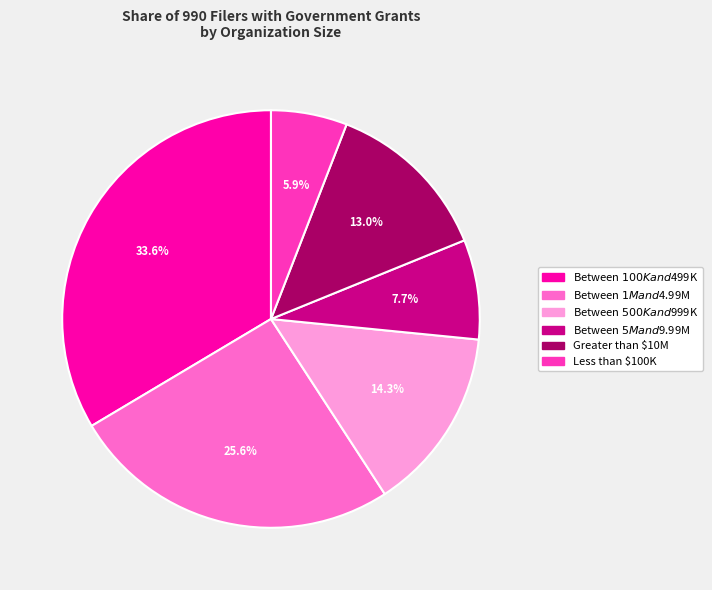

To the nearest percent, what percentage of the pie is Less than $100K?

6%